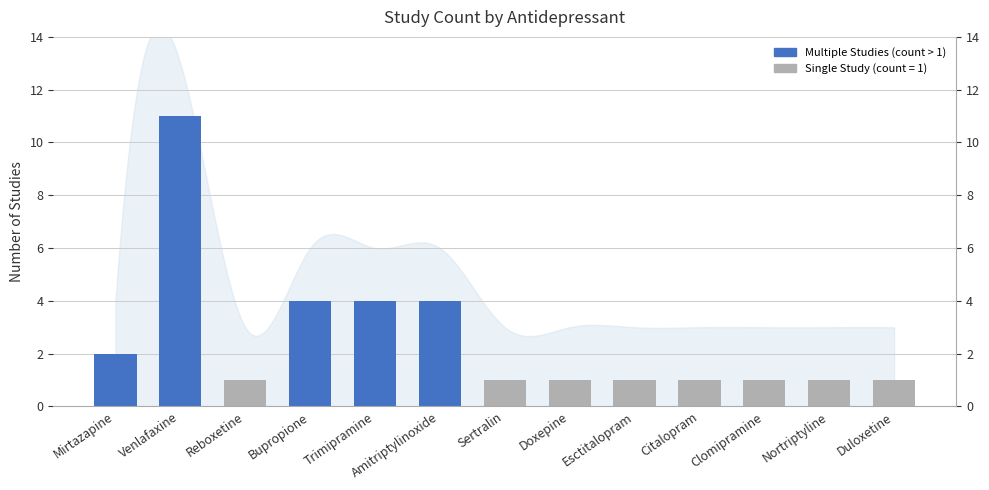

At which category does the chart reach its peak across all series?

Venlafaxine